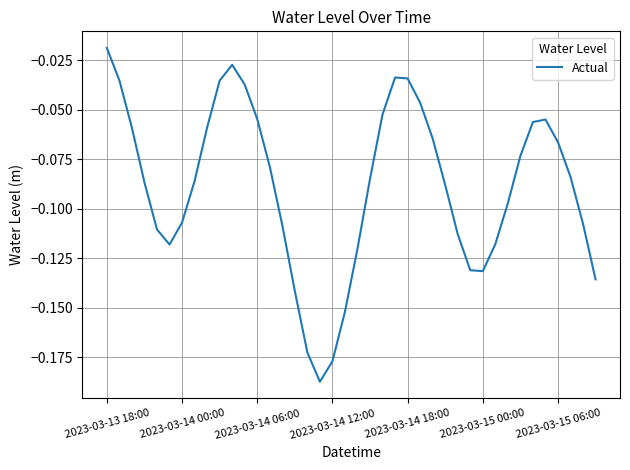

At which category does the data reach its first local peak?

10